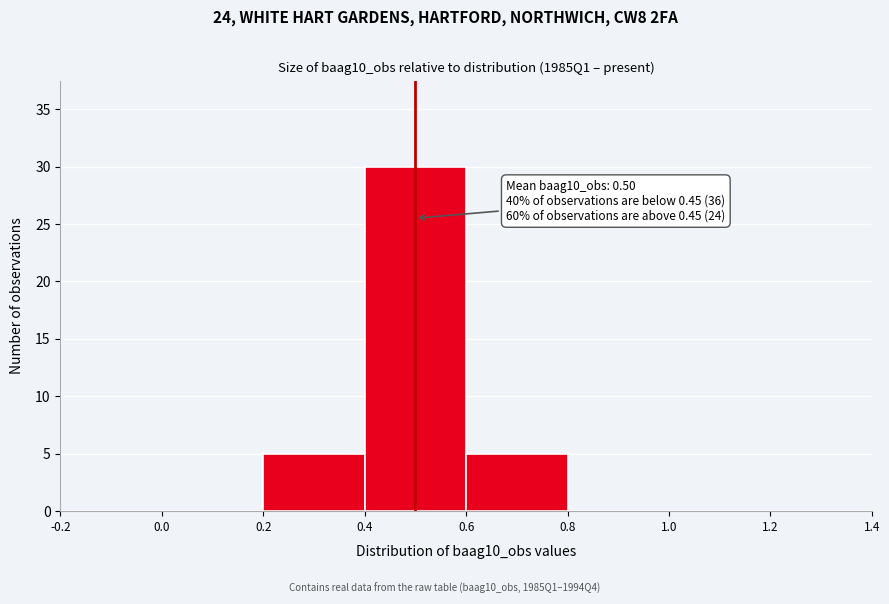

Which range on the x-axis has the tallest bar?

0.4 to 0.6